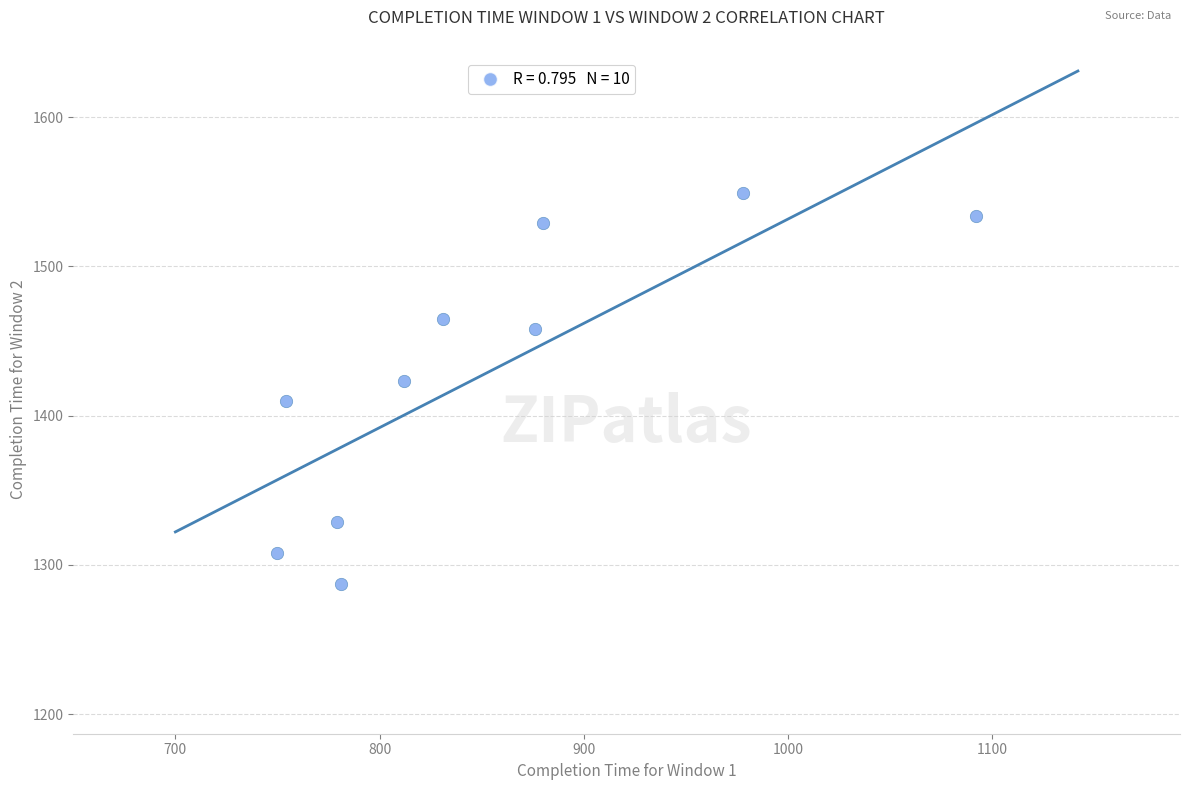

What is the average Y value?

1429